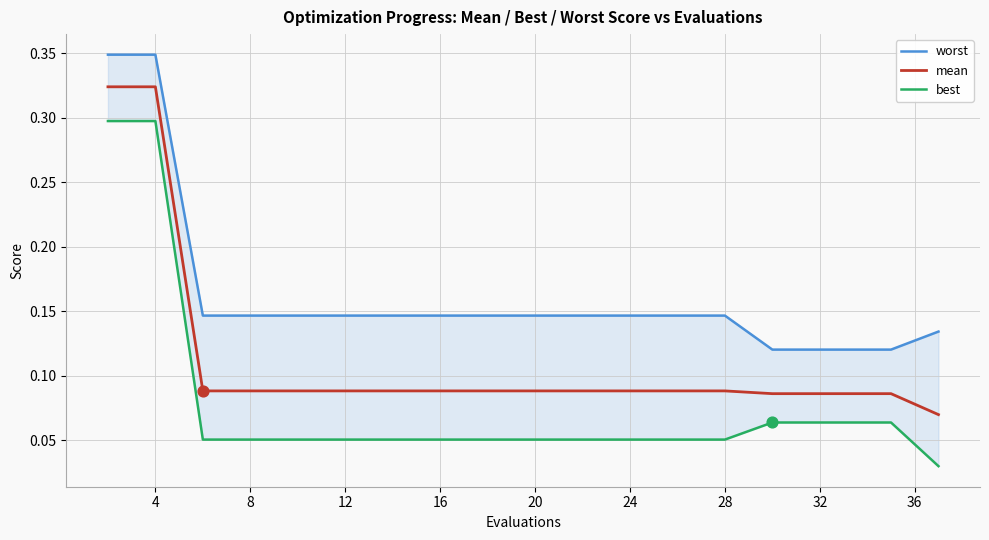

Which series has the largest total across all categories?

worst